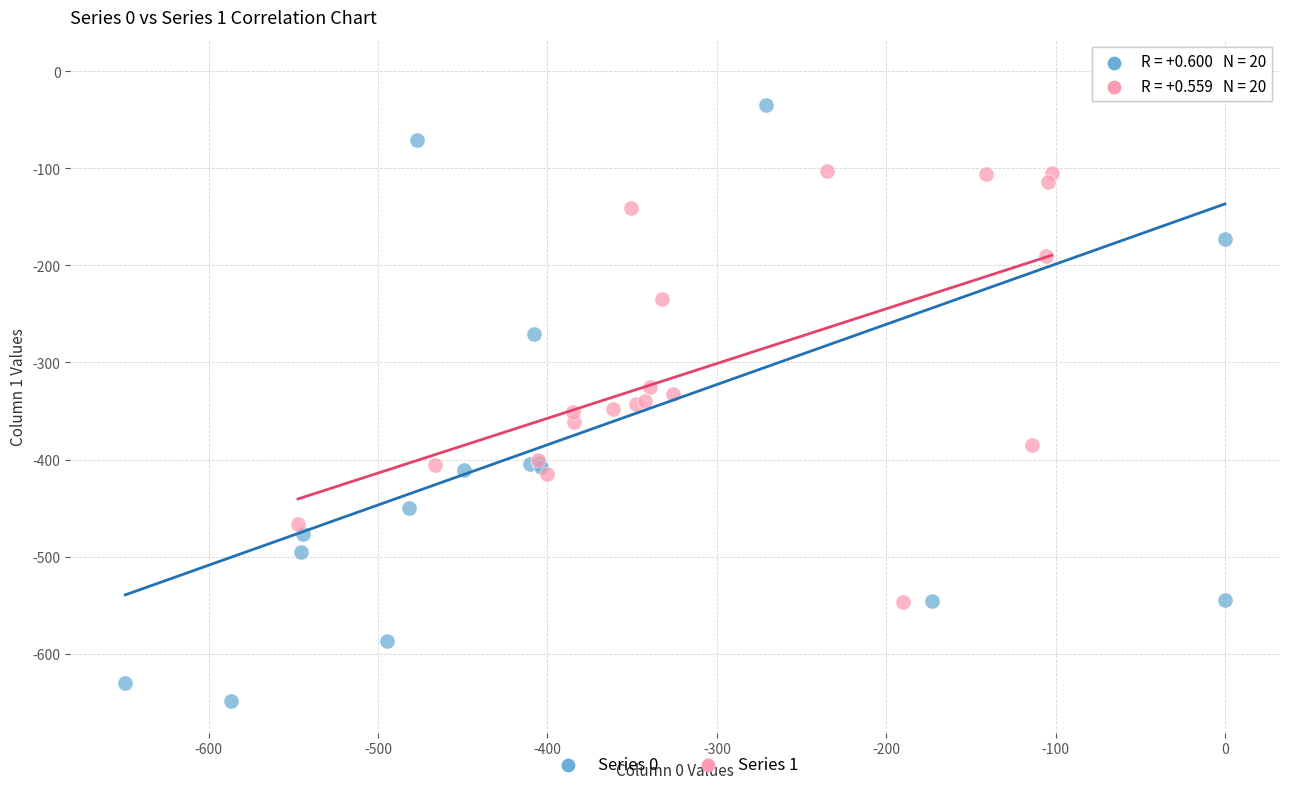

Which series contains the lowest Y value?

Series 0